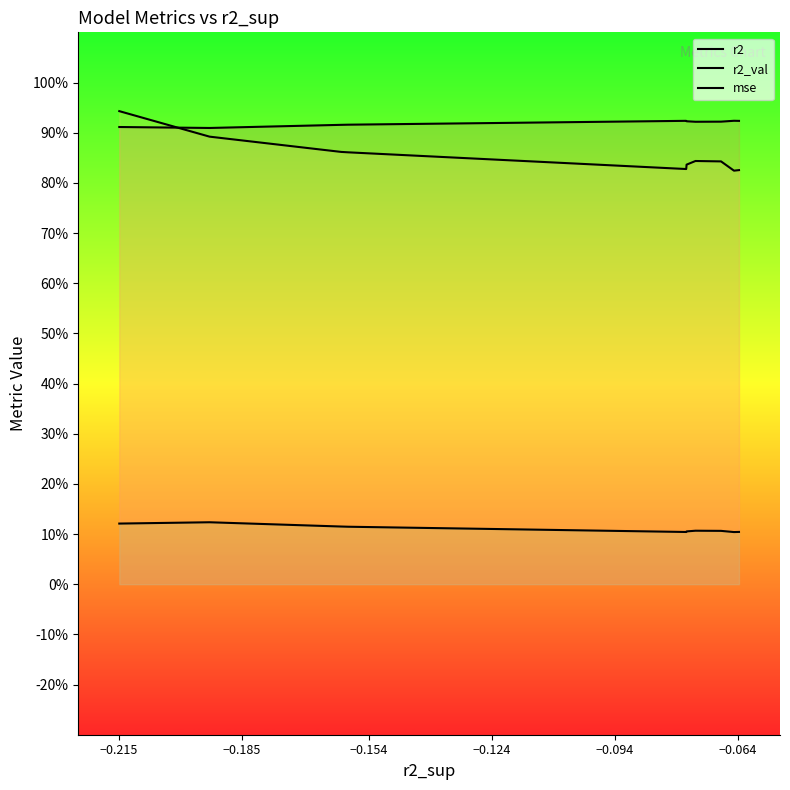

What are all the series names shown in the legend?

r2, r2_val, mse